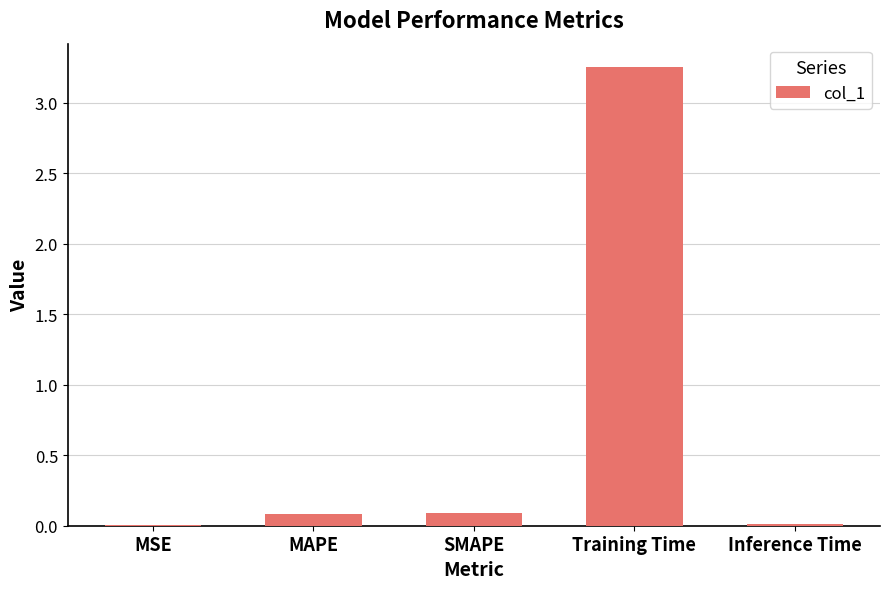

Which label corresponds to the largest value in the chart?

Training Time